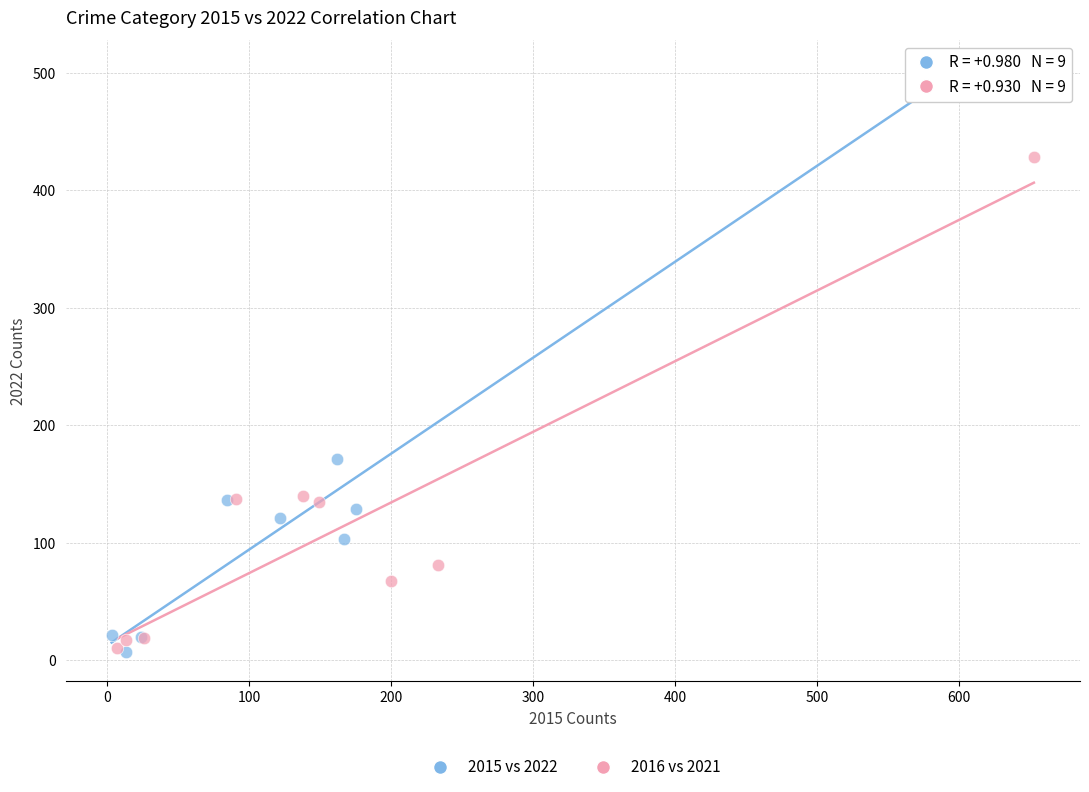

Which series has the largest Y range (max minus min)?

2015 vs 2022